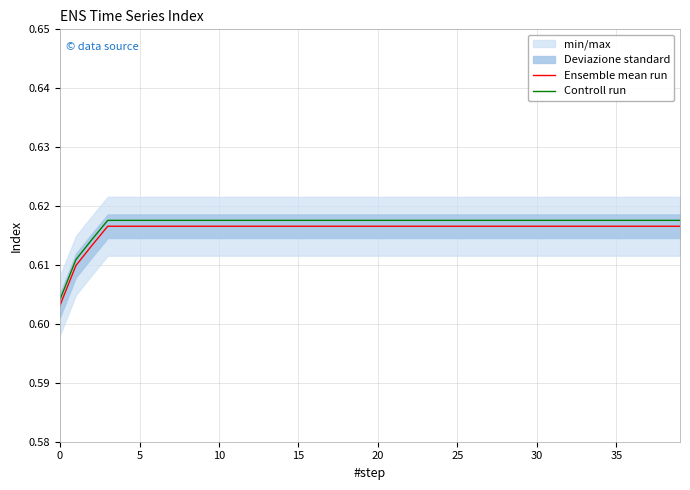

True or false: Controll run and Ensemble mean run intersect in this chart.

False